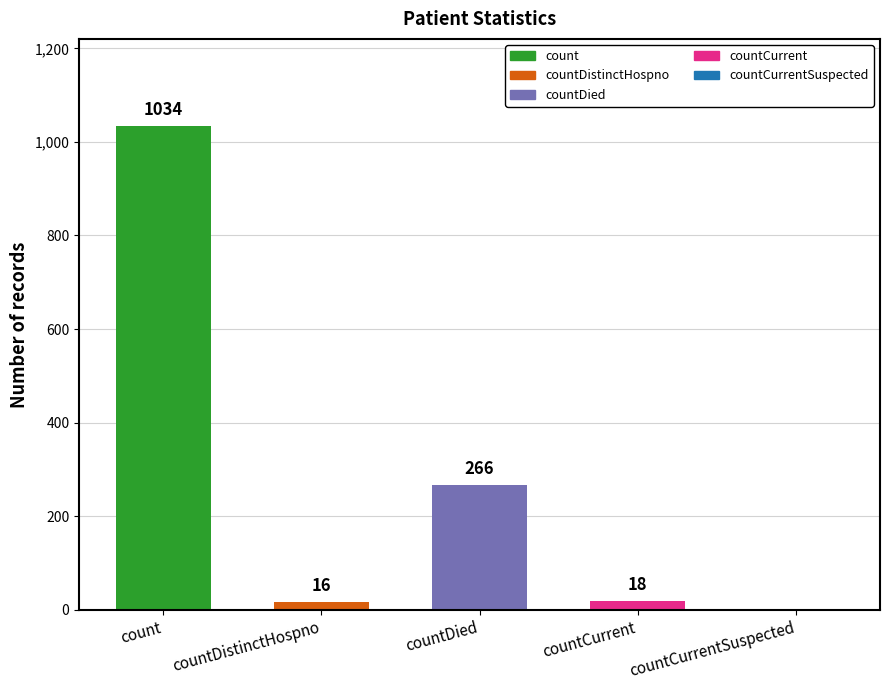

At which label does the data first exceed 18?

count